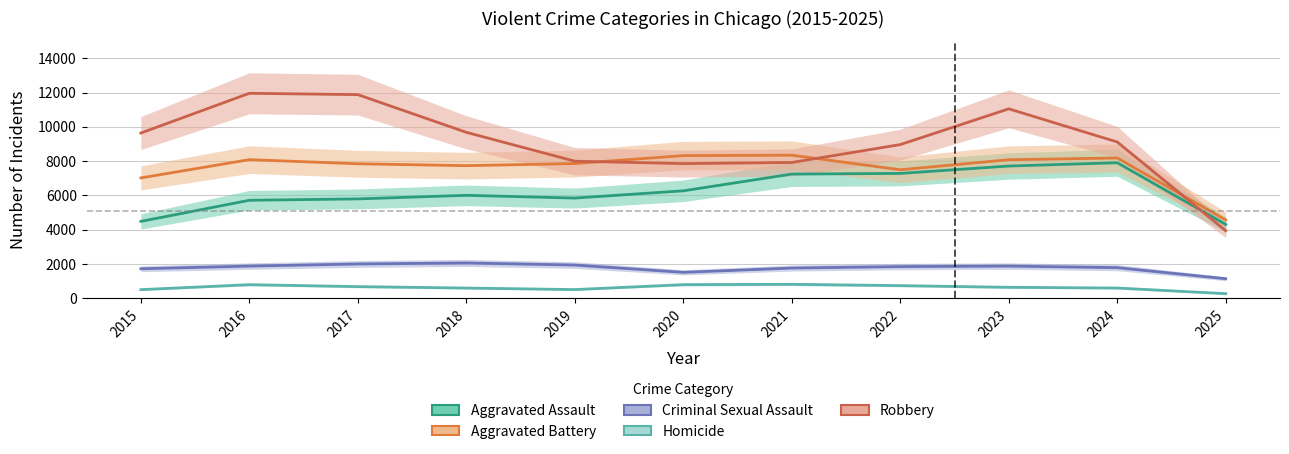

At which label does Criminal Sexual Assault reach its minimum?

2025